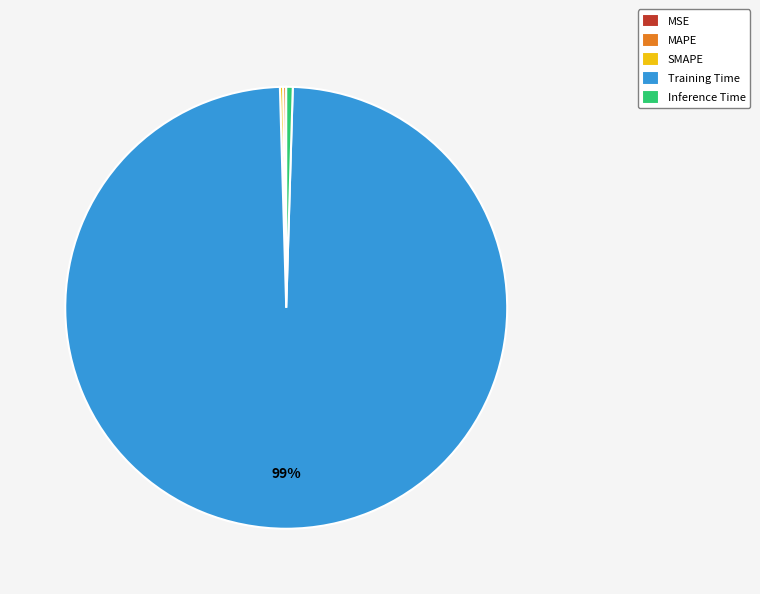

Which category accounts for the majority?

Training Time